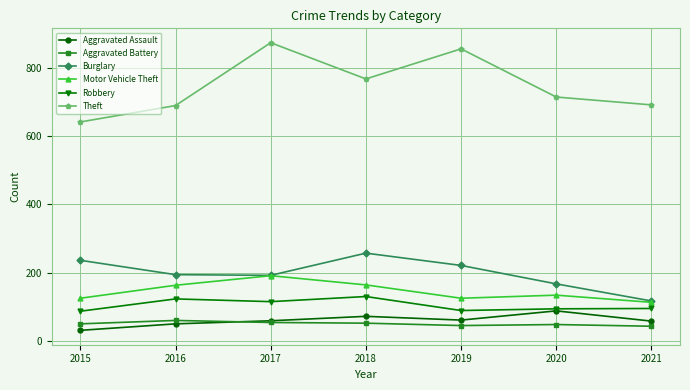

What is the sum of all Aggravated Assault values?

419